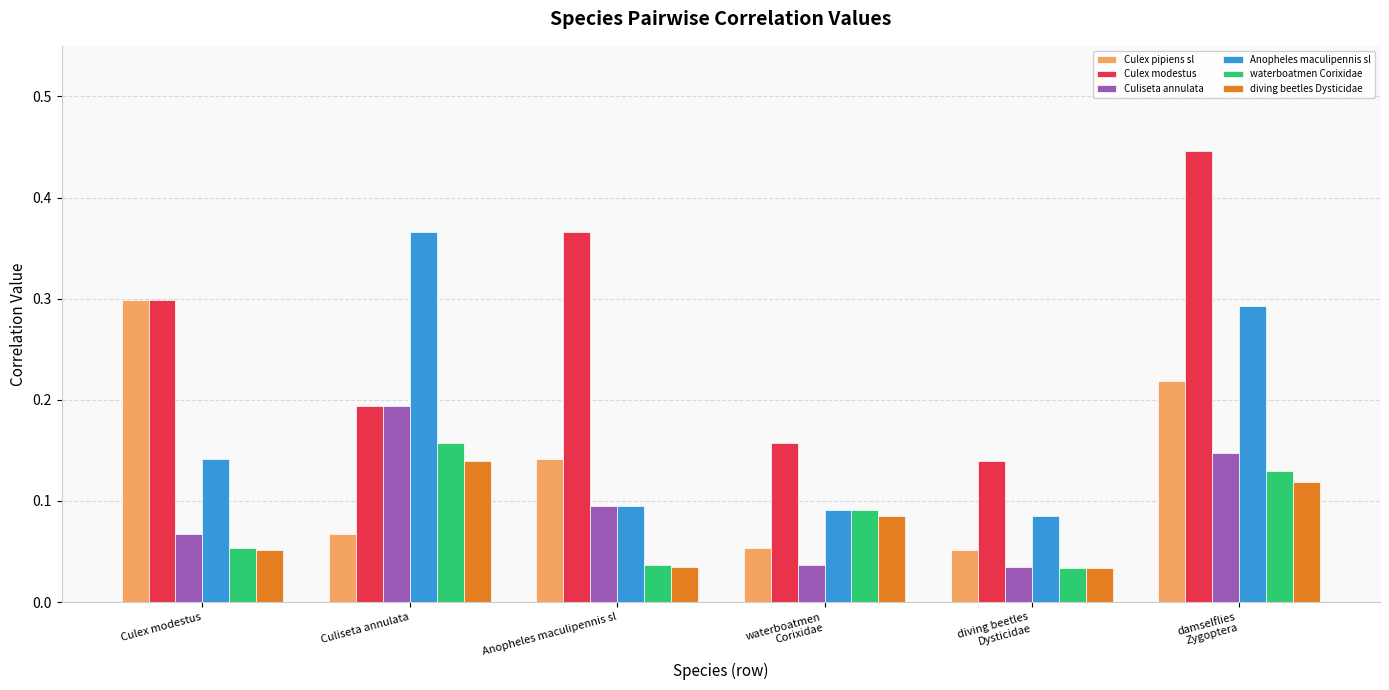

What are all the series names shown in the legend?

Culex pipiens sl, Culex modestus, Culiseta annulata, Anopheles maculipennis sl, waterboatmen Corixidae, diving beetles Dysticidae